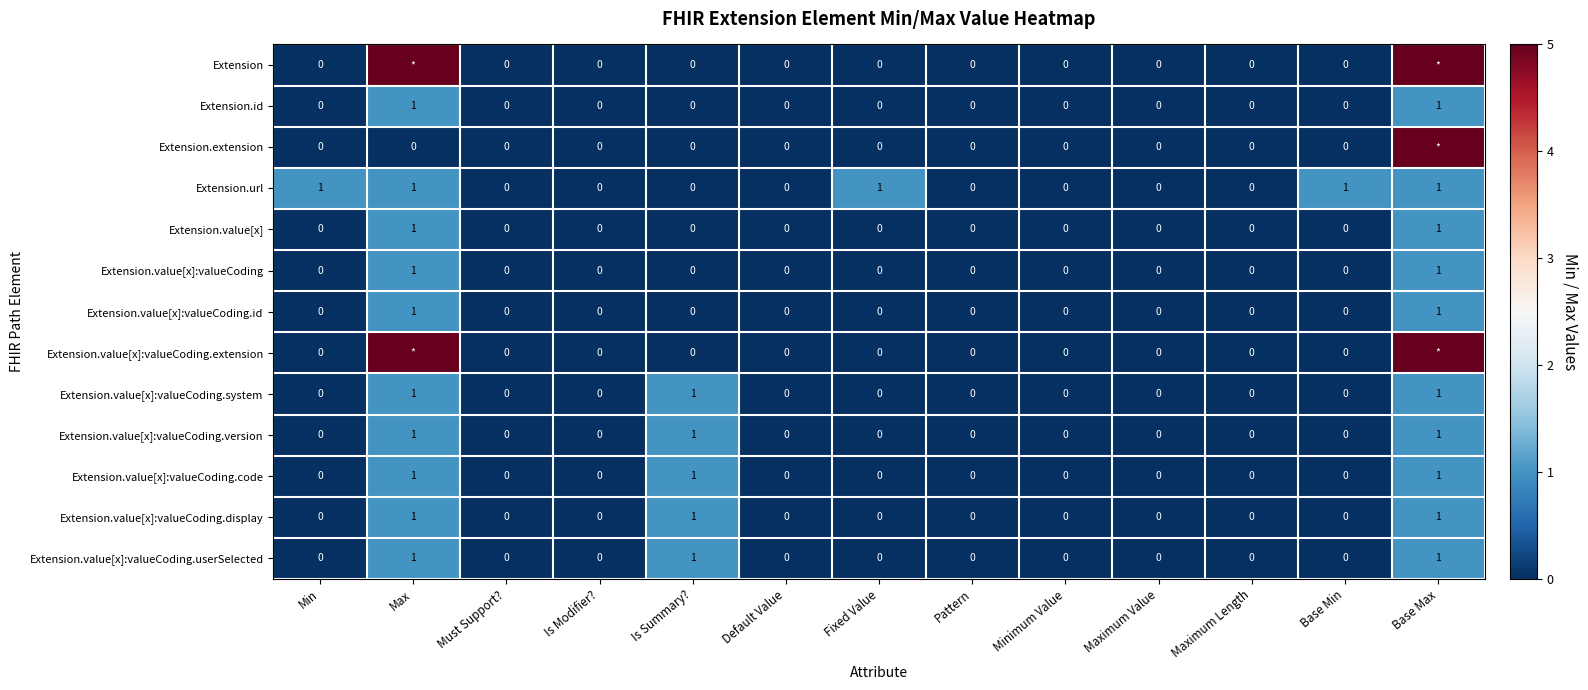

How many Extension.value[x]:valueCoding.code values are between 0 and 1?

13